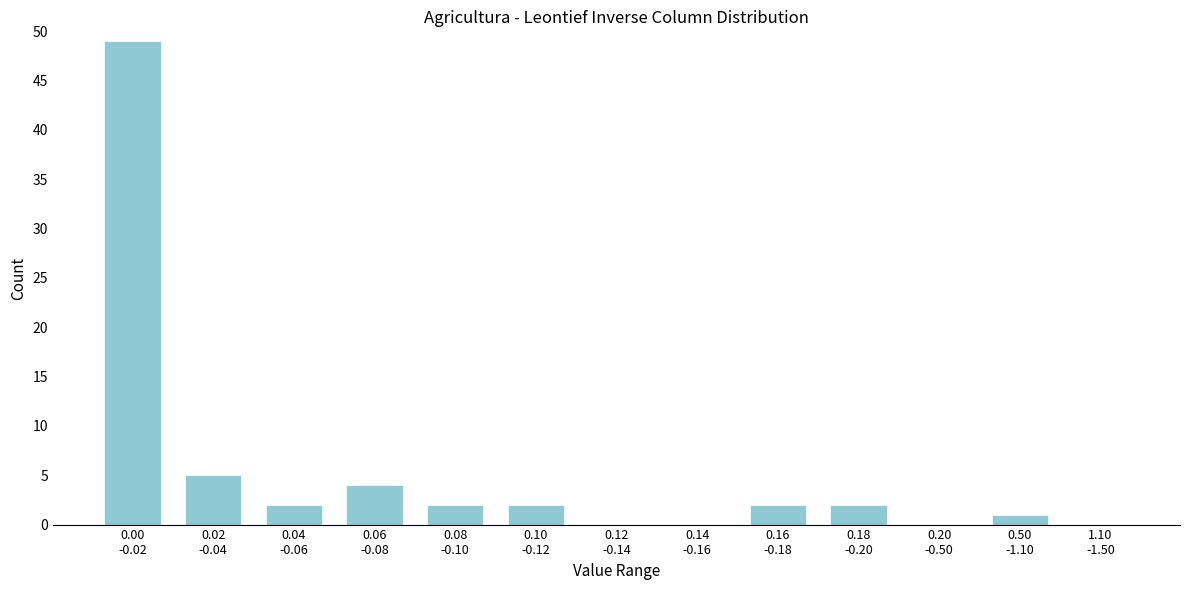

What is the maximum value shown in the chart?

49